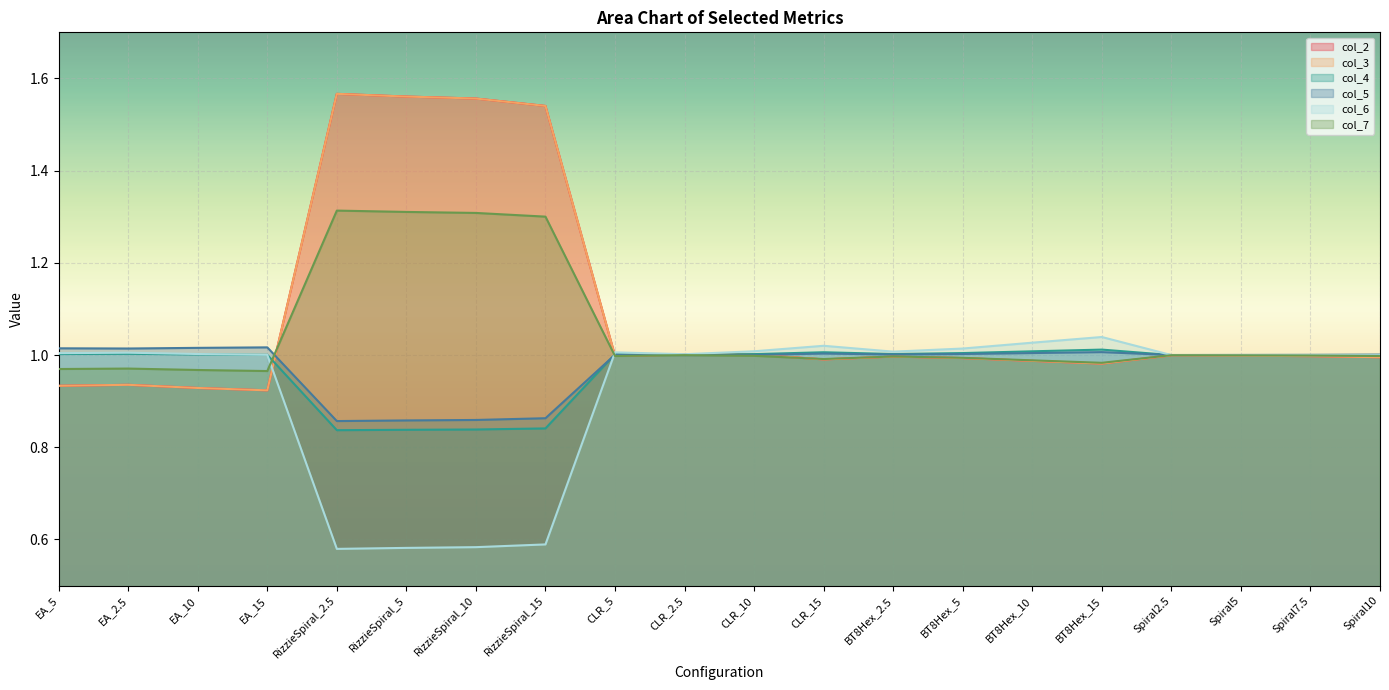

How many times do col_4 and col_5 cross each other?

2